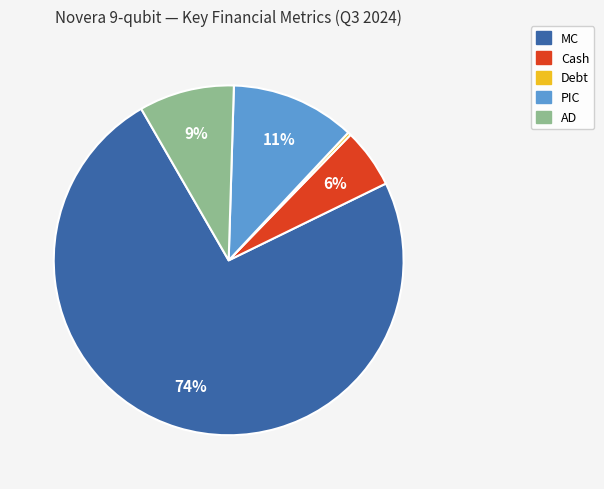

To the nearest percent, what portion does MC represent?

74%